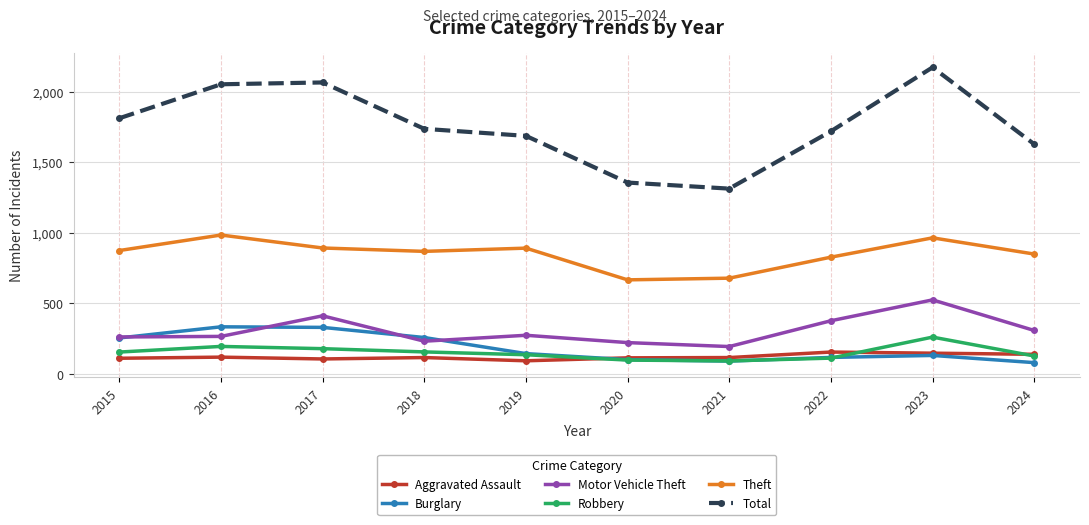

At how many categories does at least one series exceed 236?

10